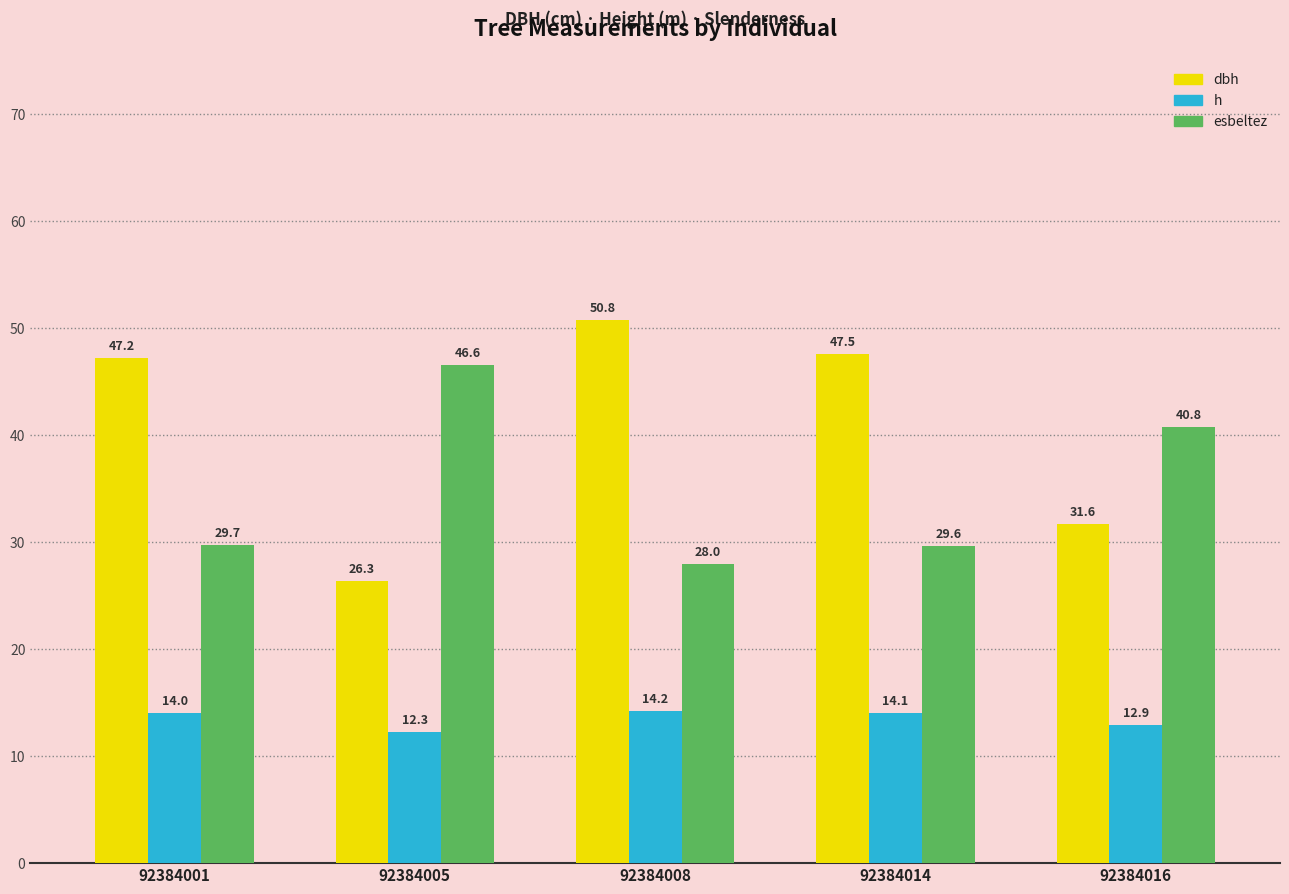

What is the minimum value shown in the chart?

12.3